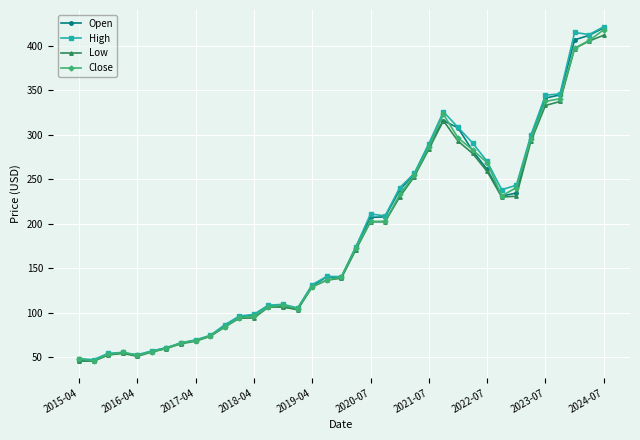

What is the minimum value for Open?

45.4